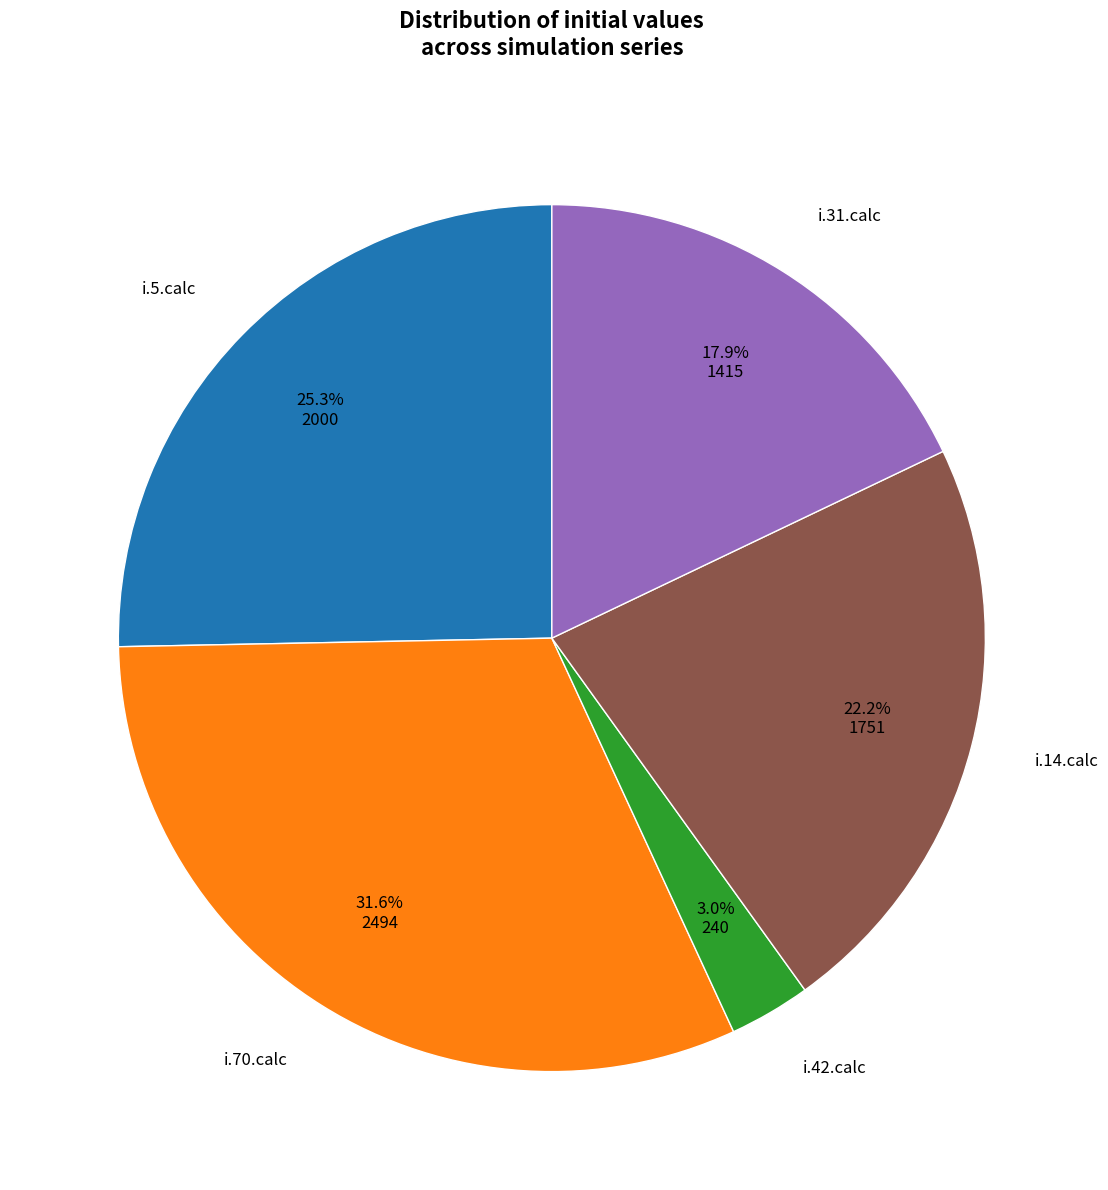

Is there a majority slice in this chart?

No